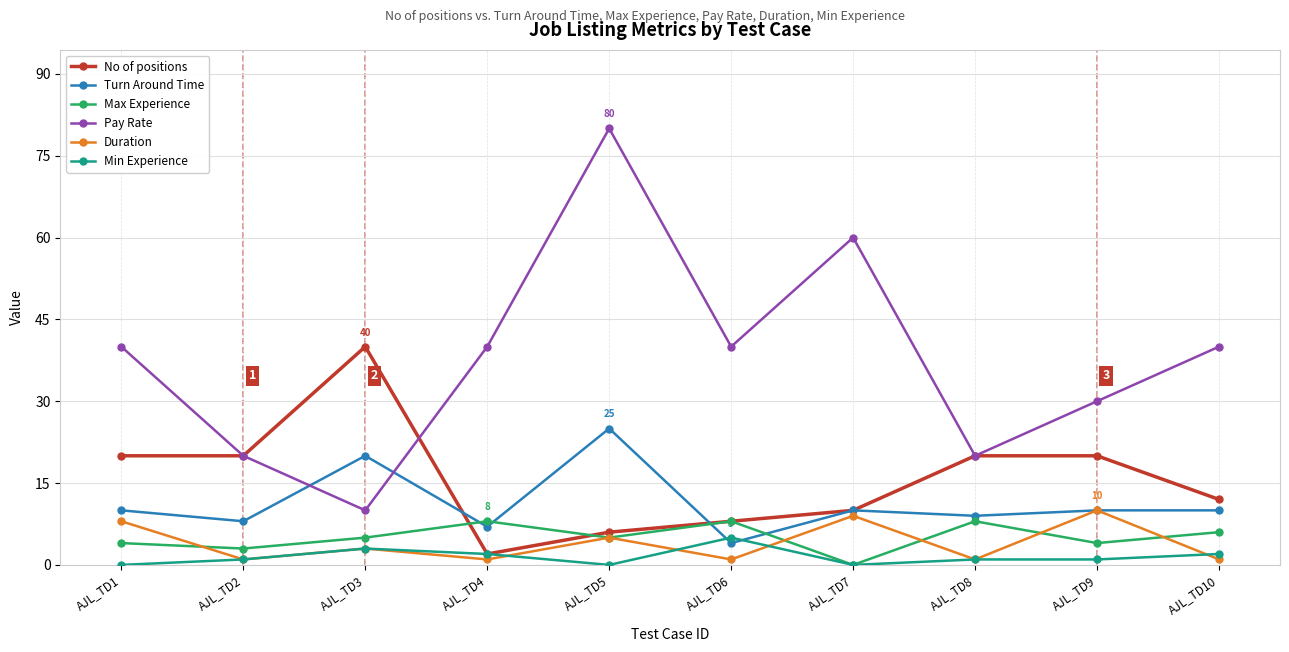

What is the minimum value for Pay Rate?

10